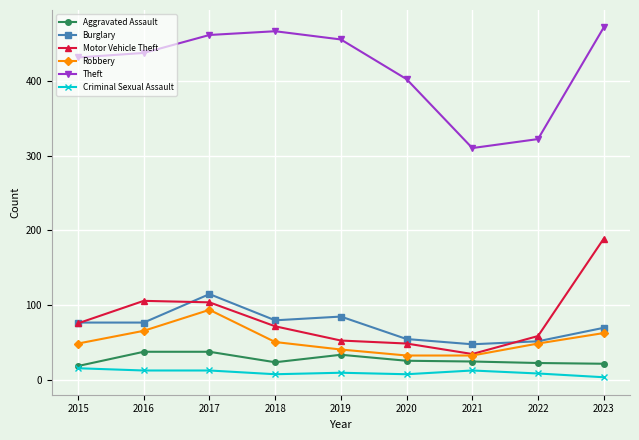

What is the smallest value displayed?

4